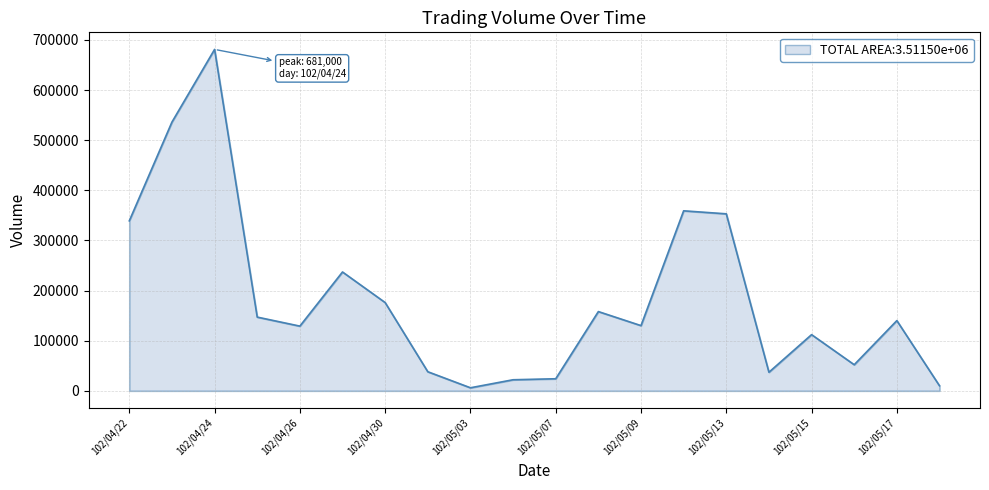

How many interior local peaks (higher than both neighbors) does the data have?

6